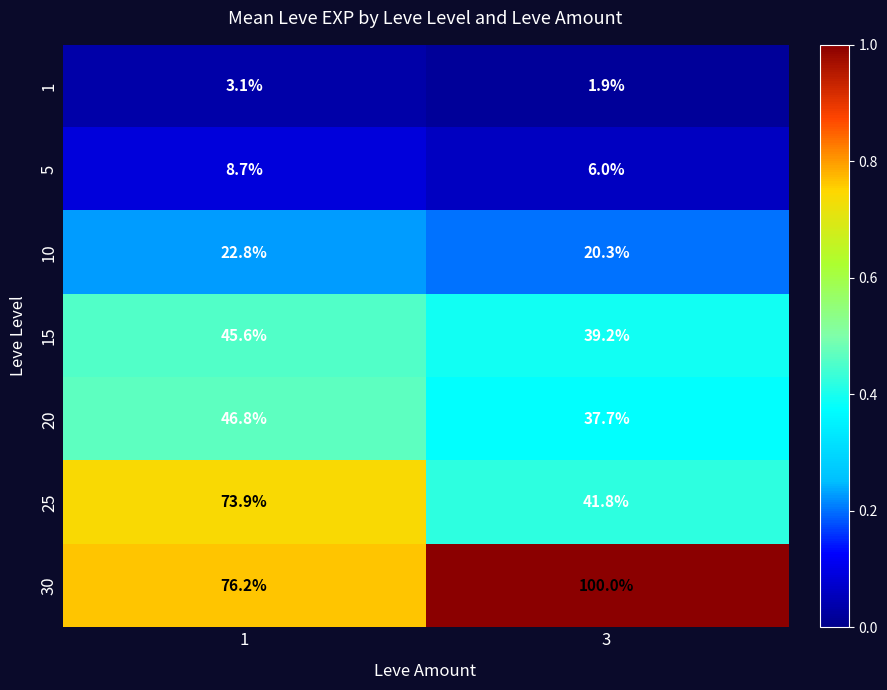

At 3, list the series in order from largest to smallest.

30, 25, 15, 20, 10, 5, 1